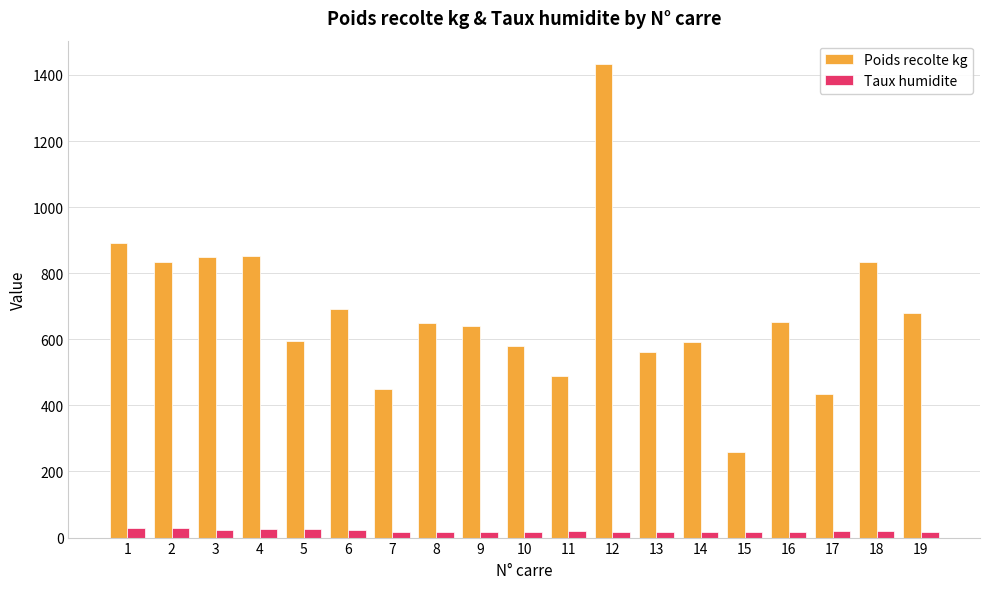

Which series has the widest spread of values?

Poids recolte kg